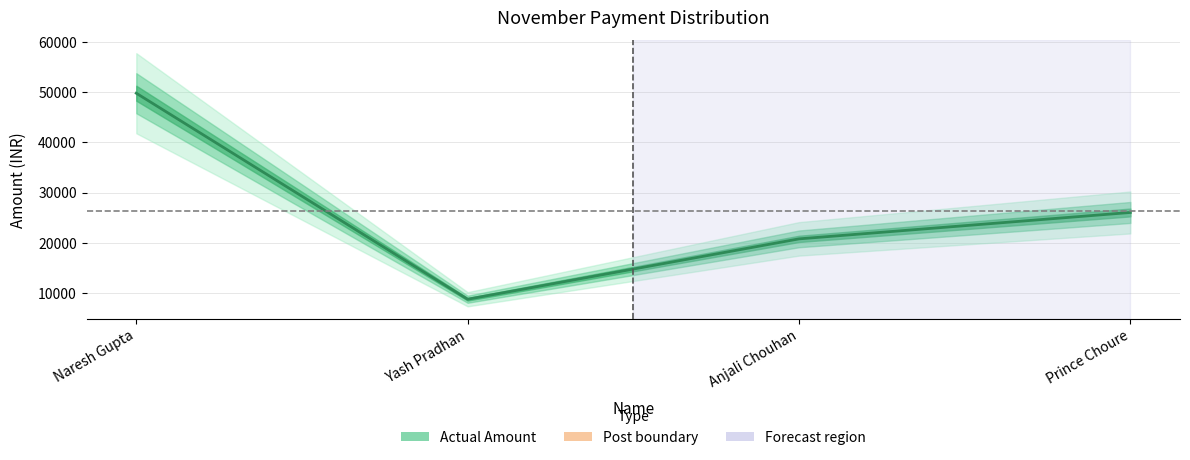

How many categories are shown in the chart?

4